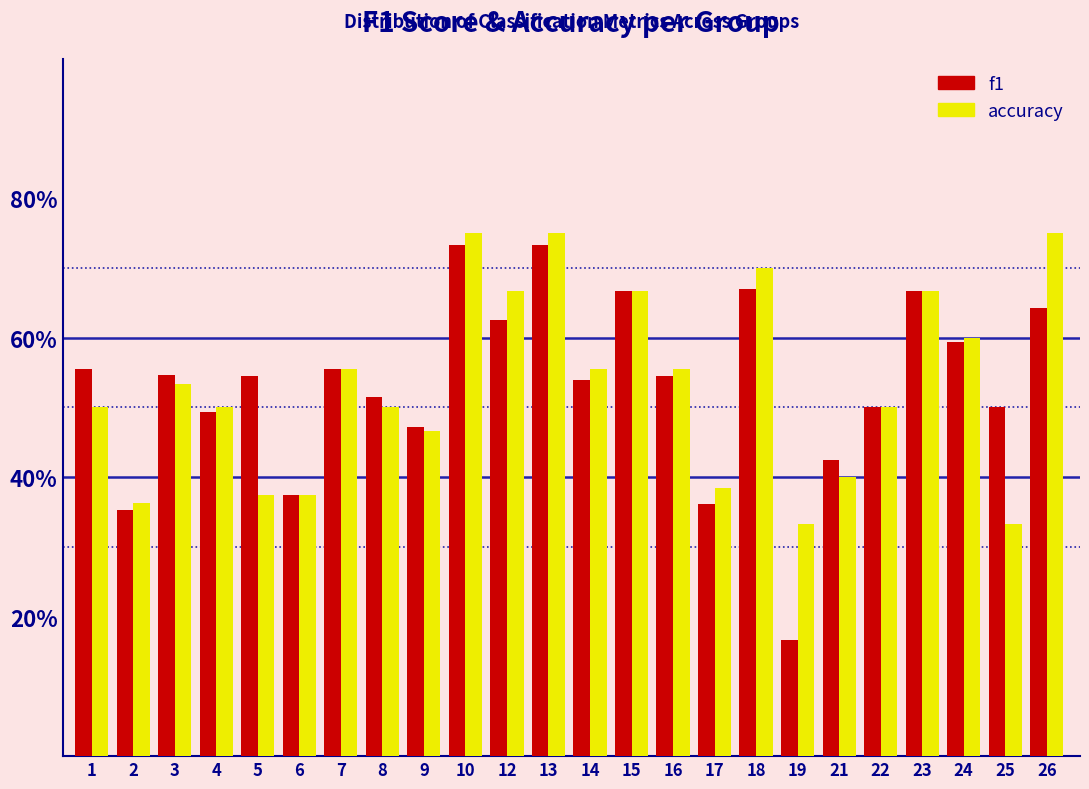

What are all the series names shown in the legend?

f1, accuracy